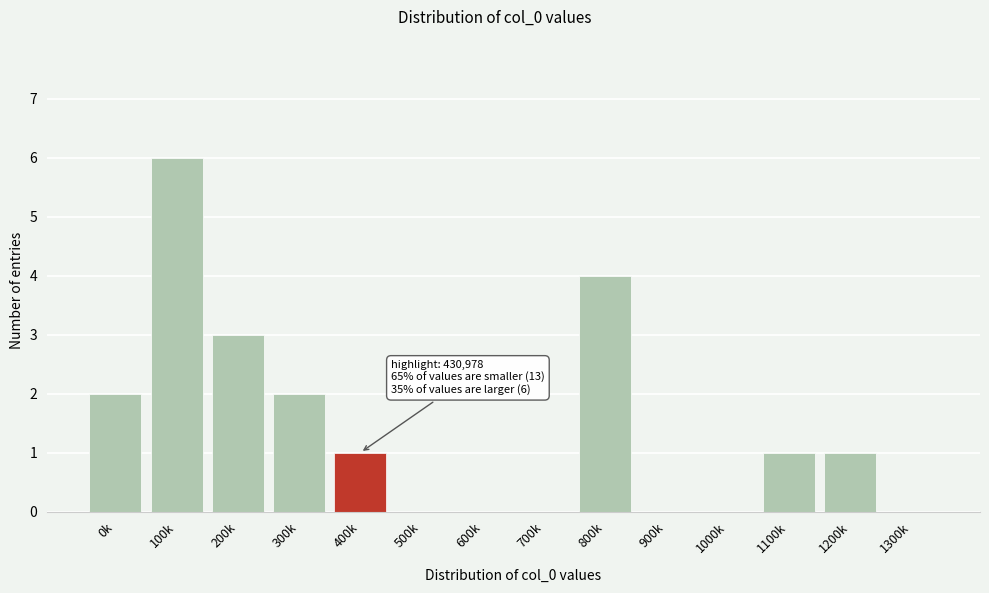

Reading left to right, what are all the values shown in this chart?

0k=2	100k=6	200k=3	300k=2	400k=1	500k=0	600k=0	700k=0	800k=4	900k=0	1000k=0	1100k=1	1200k=1	1300k=0